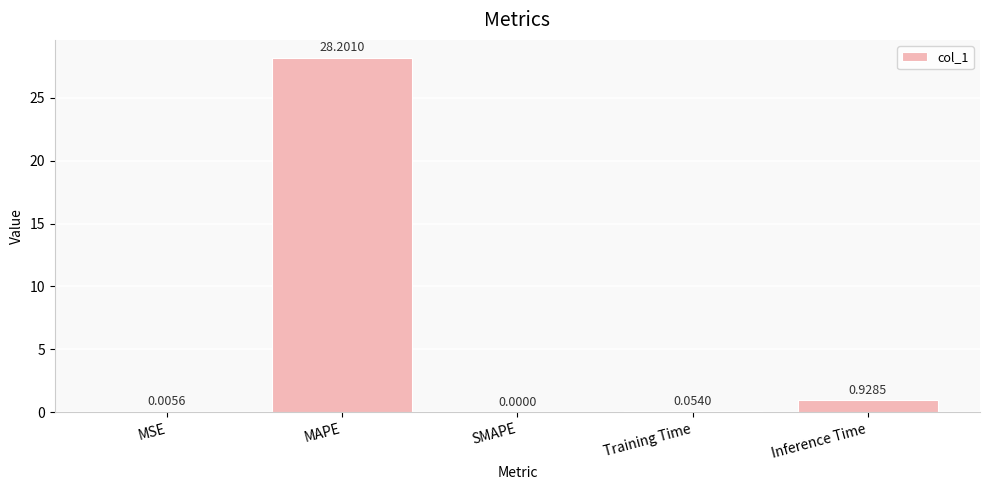

At which label is the value closest to 14?

Inference Time